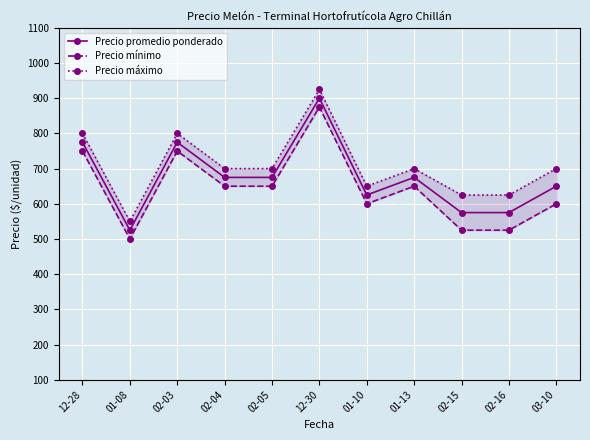

What is the lowest value of the Precio promedio ponderado series?

525